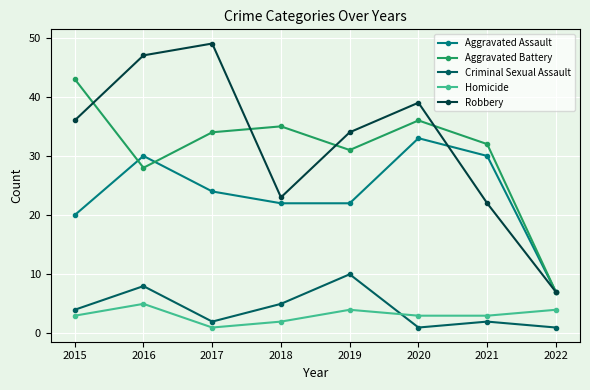

True or false: Criminal Sexual Assault has a value of 4 at 2019.

False